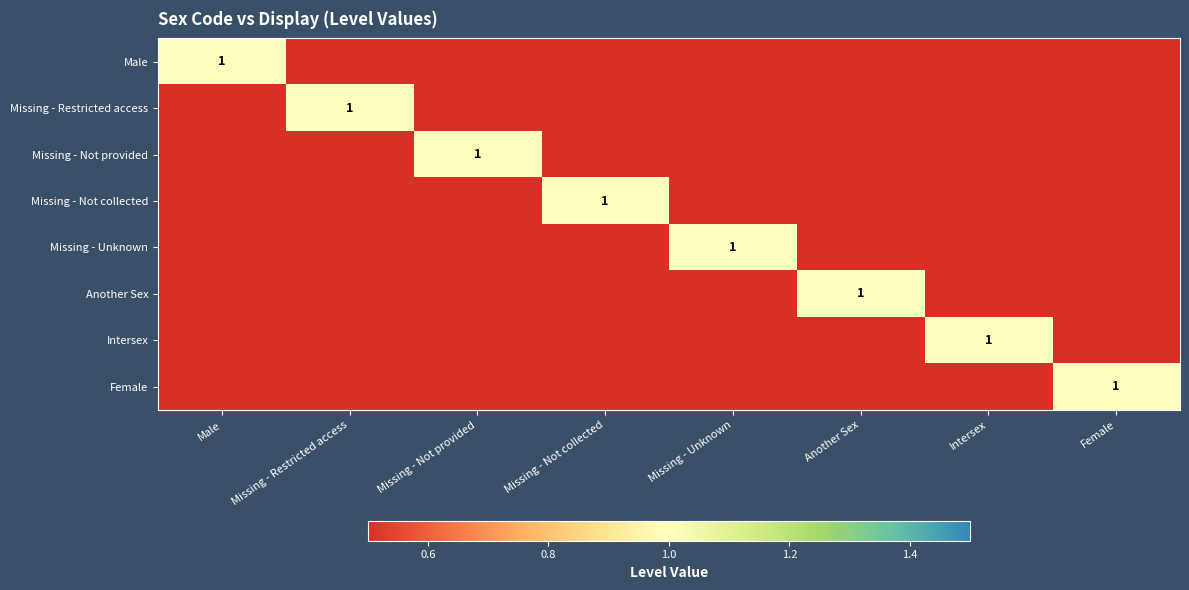

What is the spread (max minus min) of values at Missing - Restricted access?

1